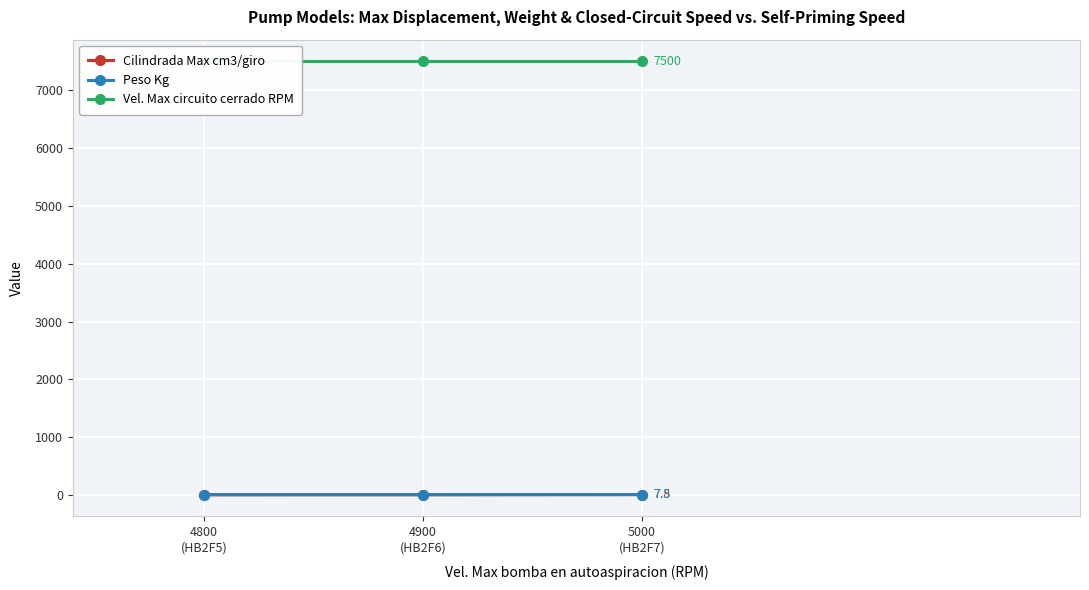

List the series in order of their peak value, lowest first.

Peso Kg, Cilindrada Max cm3/giro, Vel. Max circuito cerrado RPM